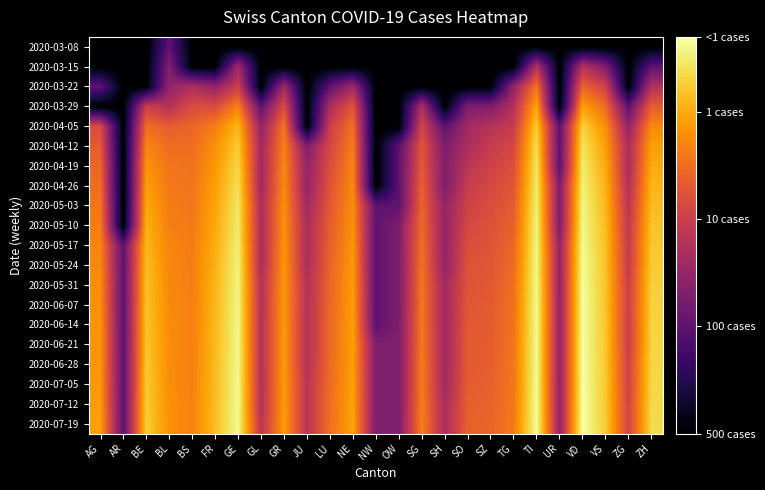

Count the number of data series in this chart.

20